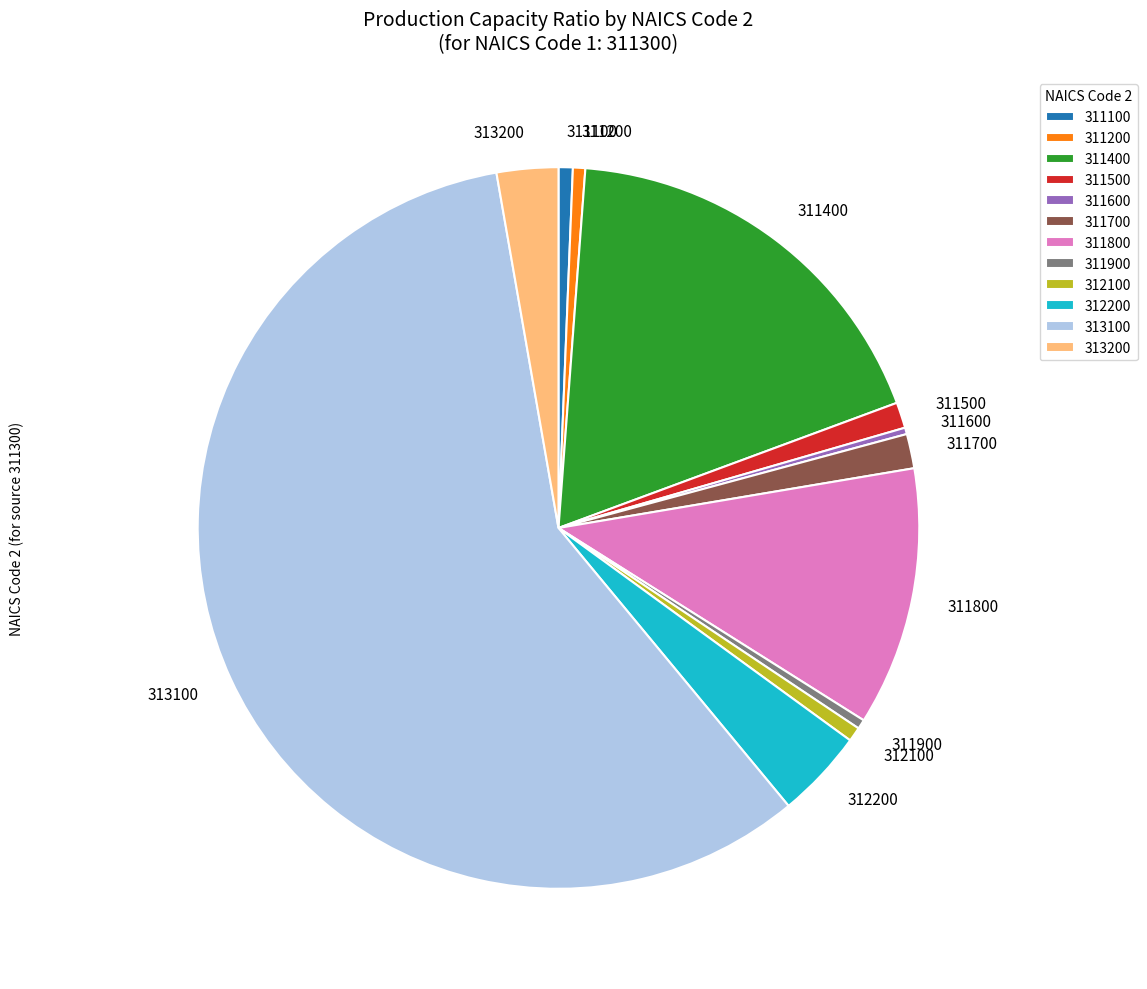

Does 313100 account for over 50% of the chart?

Yes